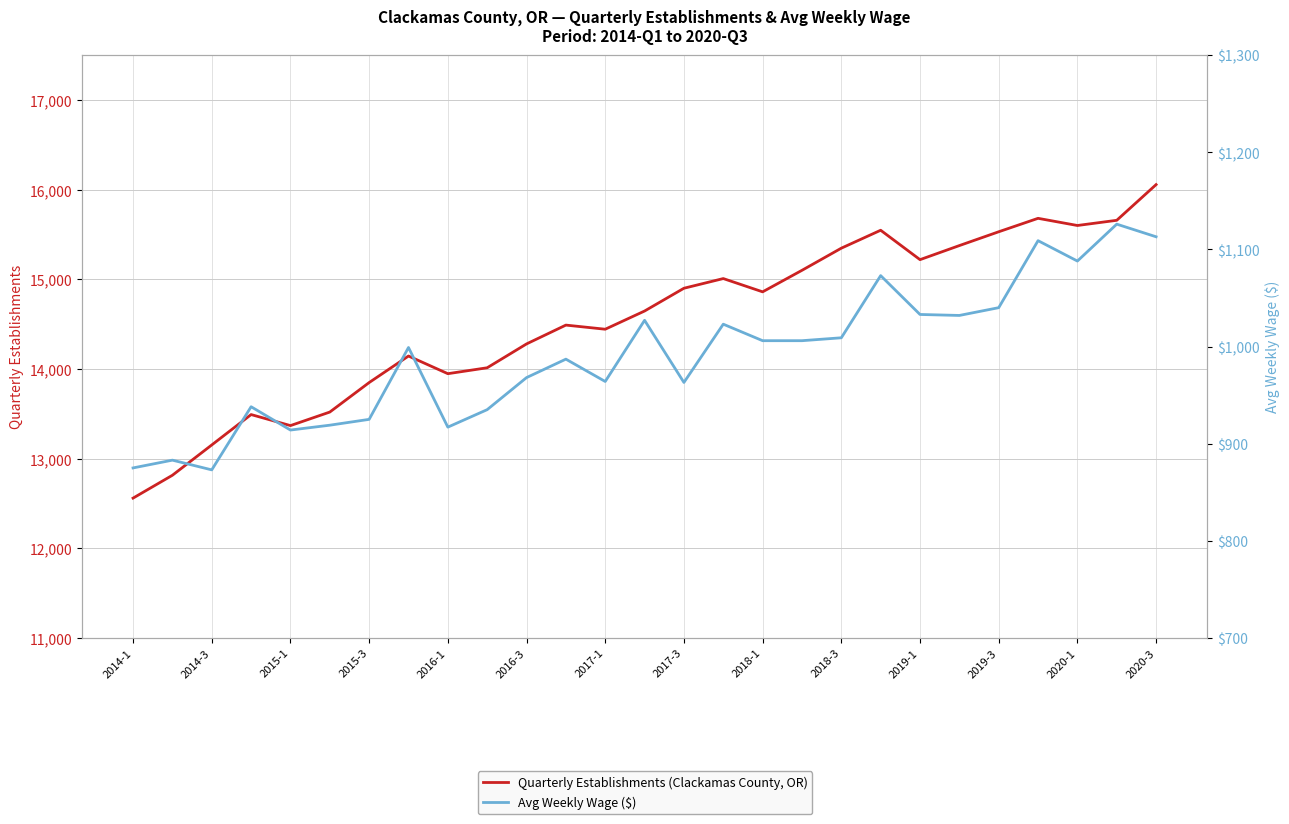

Count the number of categories in the chart.

27